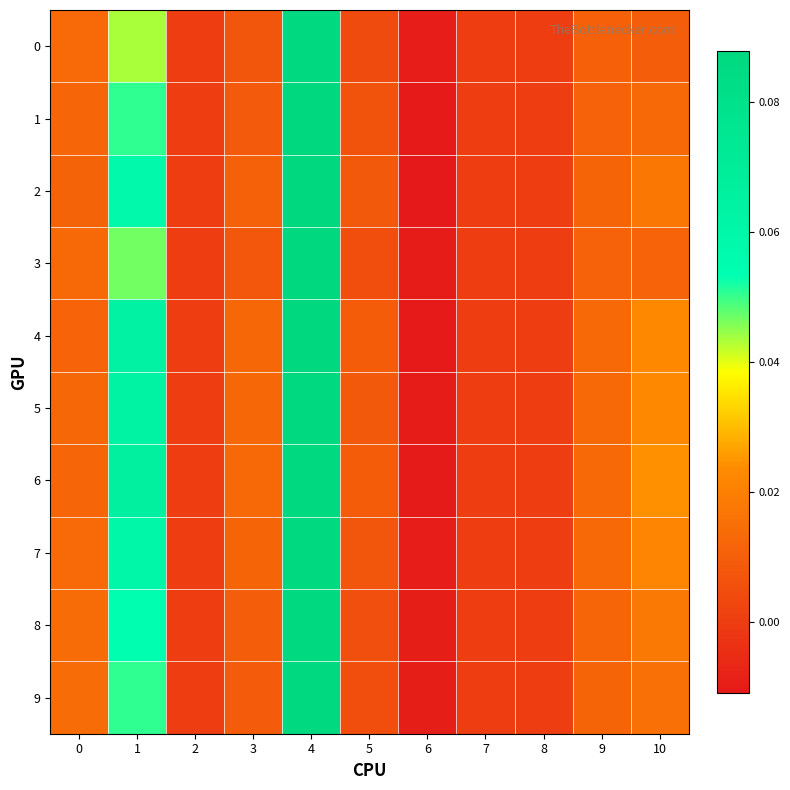

Rank the series by their maximum value, from lowest to highest.

8, 7, 9, 5, 6, 0, 3, 4, 1, 2